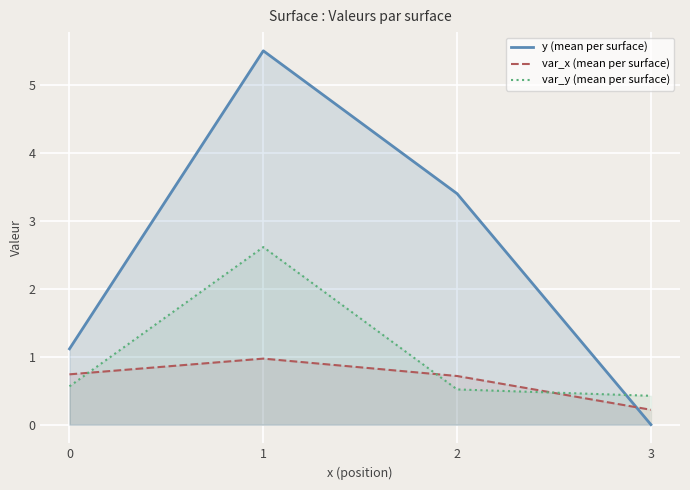

What is the sum of all var_y (mean per surface) values?

4.1